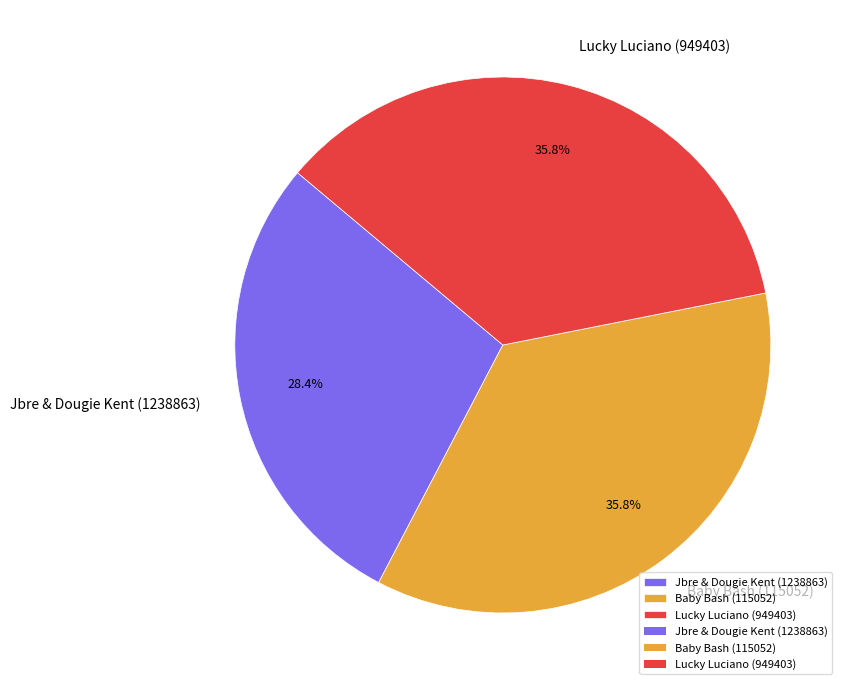

Does Baby Bash (115052) account for over 50% of the chart?

No